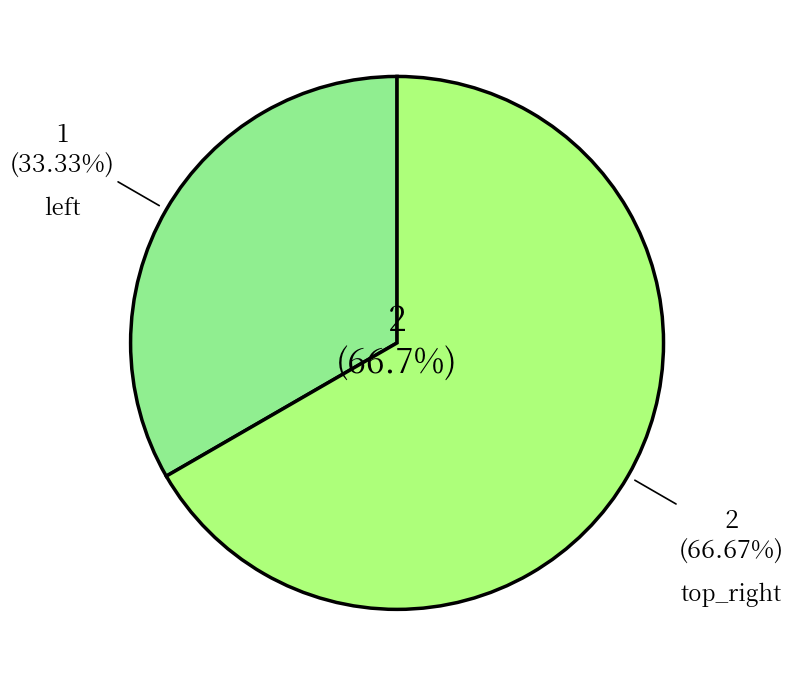

How many segments does this pie chart have?

2